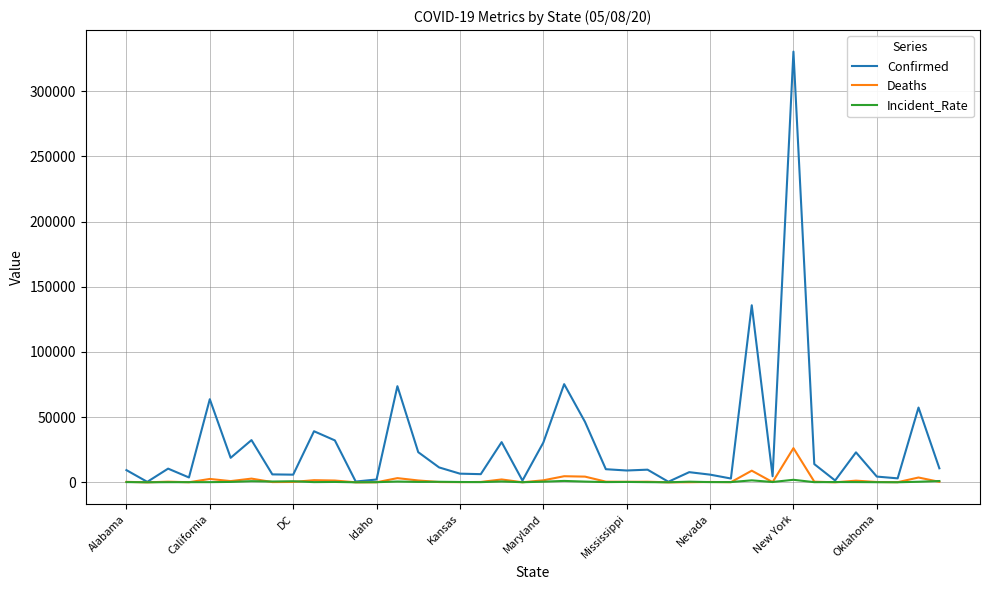

What is the average value of the Incident_Rate series?

416.2